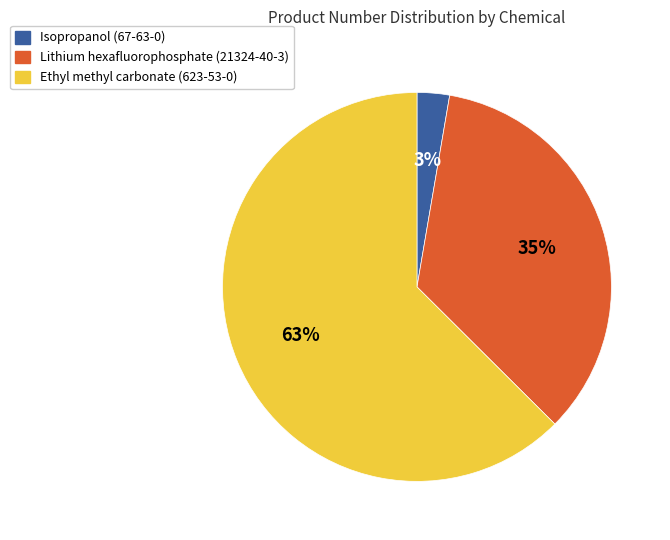

Combined, do Lithium hexafluorophosphate (21324-40-3) and Ethyl methyl carbonate (623-53-0) account for over 50%?

Yes